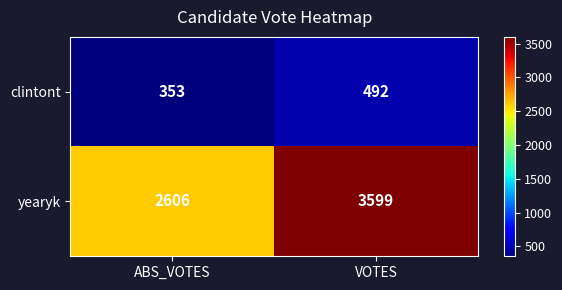

Which category has the highest value across all series?

VOTES